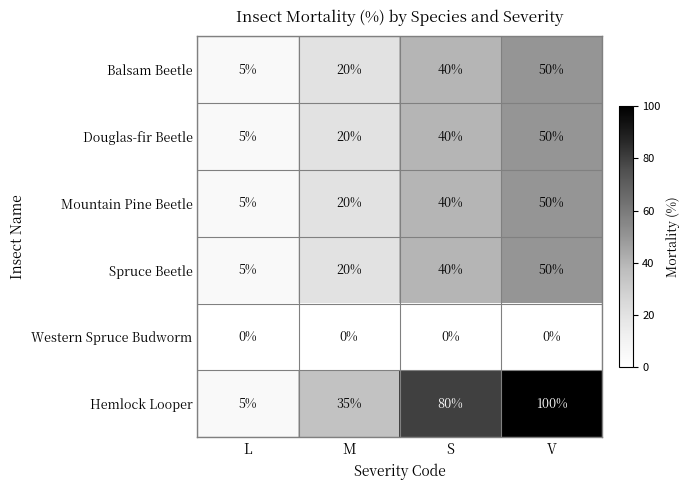

How many series are shown in this chart?

6